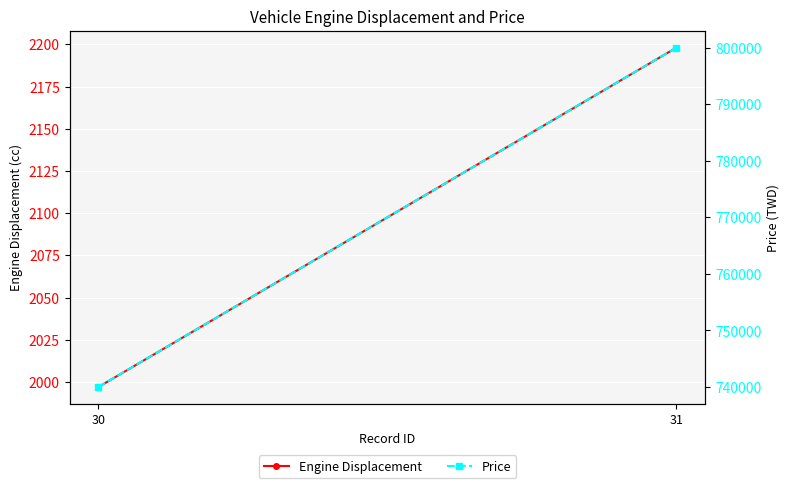

At which category does the chart reach its minimum across all series?

30